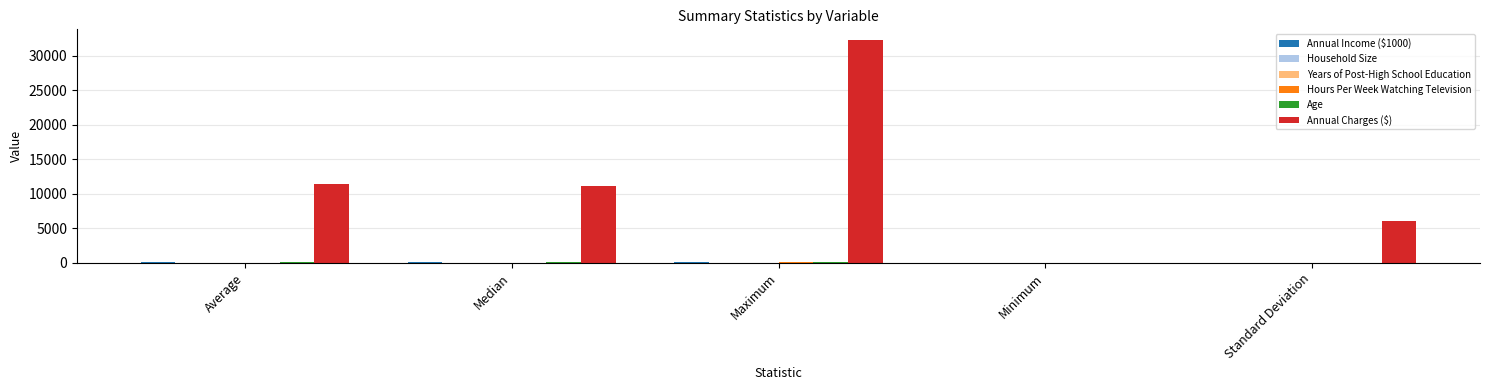

Which series has the largest total across all categories?

Annual Charges ($)